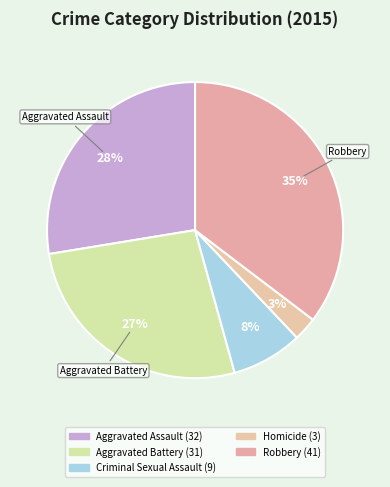

To the nearest percent, what is the average slice percentage?

20%